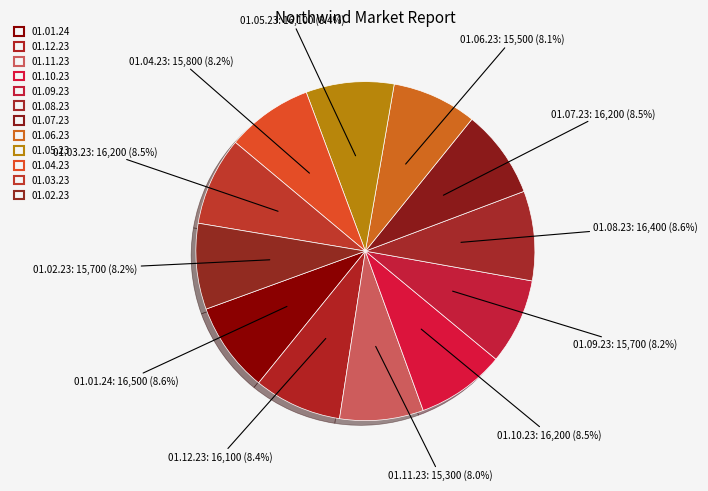

Do 01.04.23 and 01.11.23 together represent more than half of the pie?

No